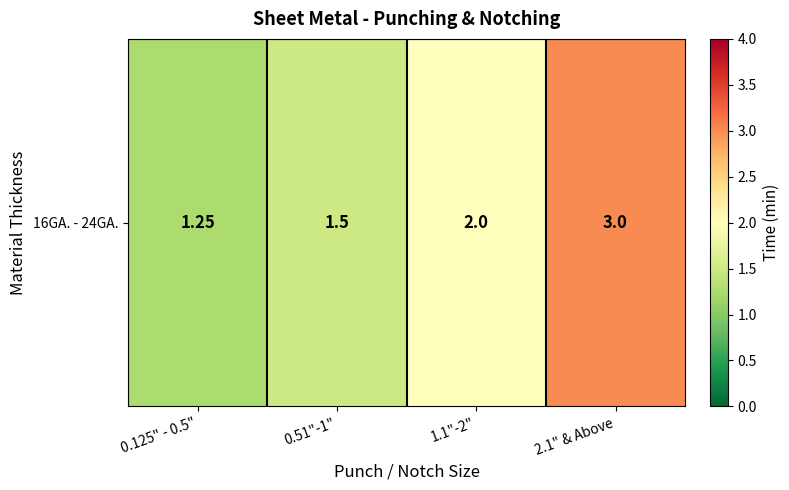

What is the sum of the values at 2.1" & Above and 1.1"-2"?

5.0